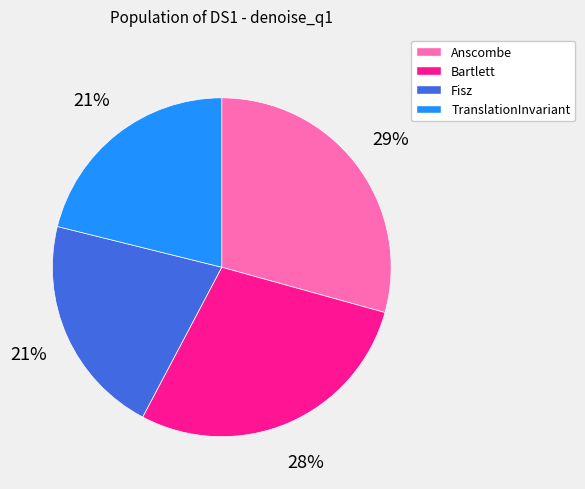

Does any single category account for the majority?

No